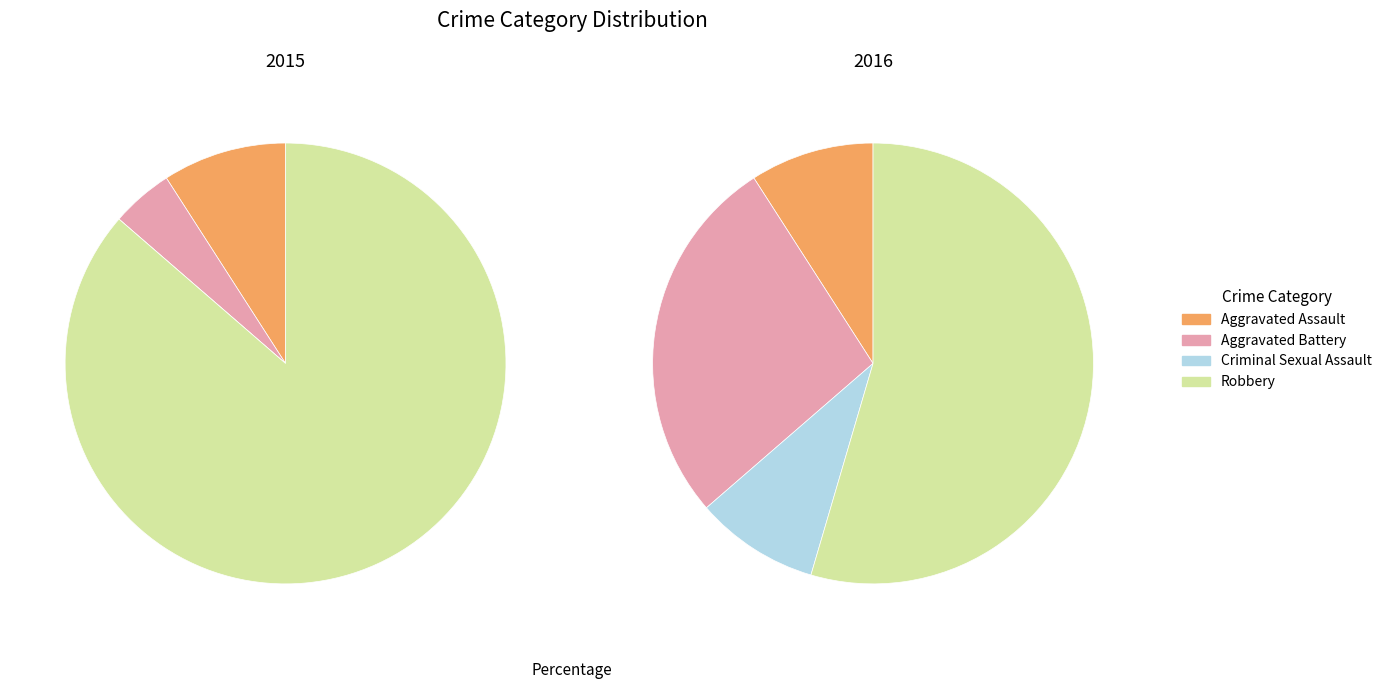

Is it true that Aggravated Battery is 1% of the pie?

False